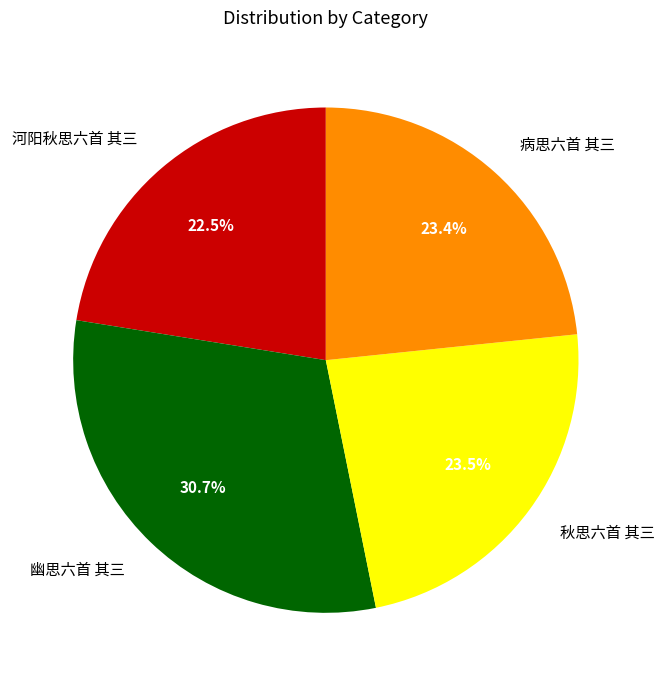

To the nearest percent, what is the average slice percentage?

25%